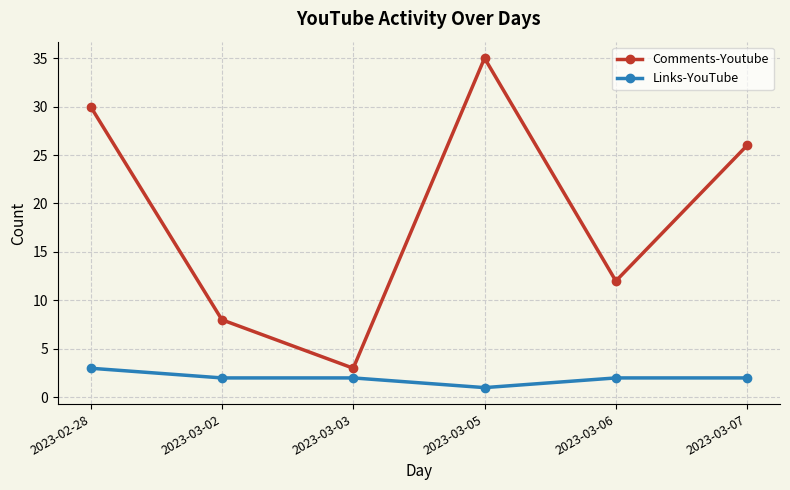

How many lines are shown in the chart?

2